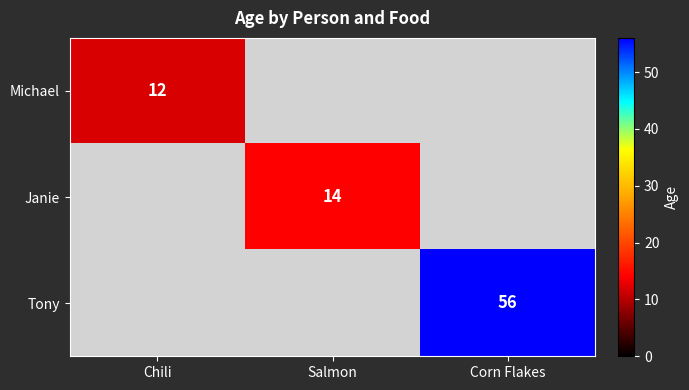

How many distinct data groups are displayed?

3